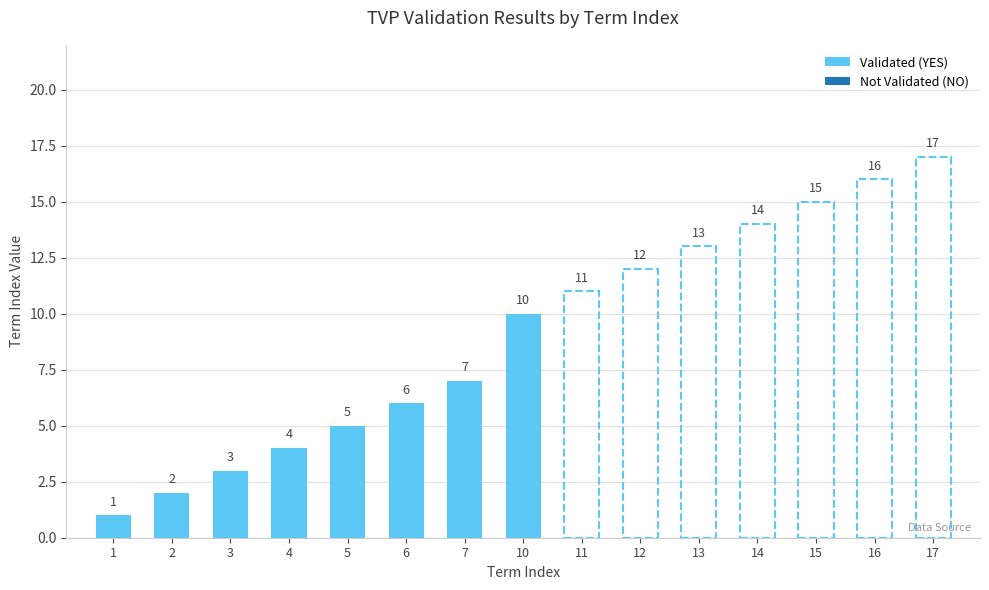

What is the ratio of the value at 10 to the value at 6?

1.7